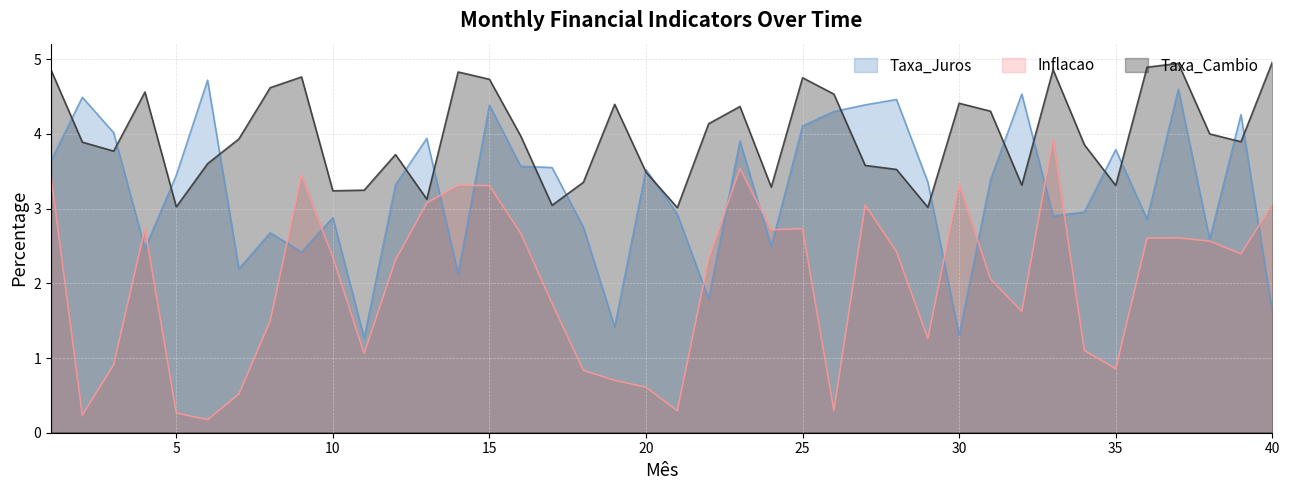

Rank the series at 27 from highest to lowest value.

Taxa_Juros, Taxa_Cambio, Inflacao